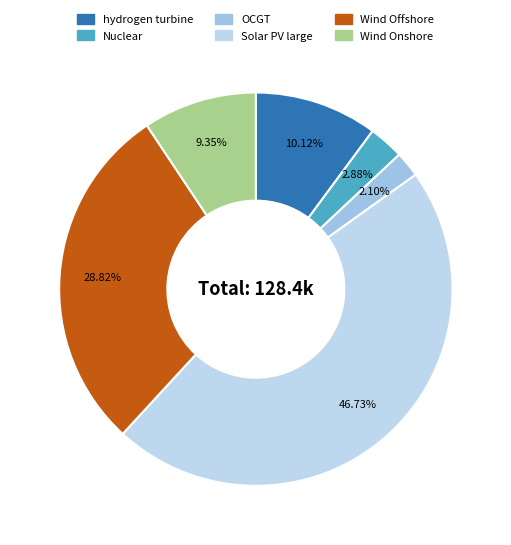

To the nearest percent, what is the difference between the largest and smallest slice percentages?

45%